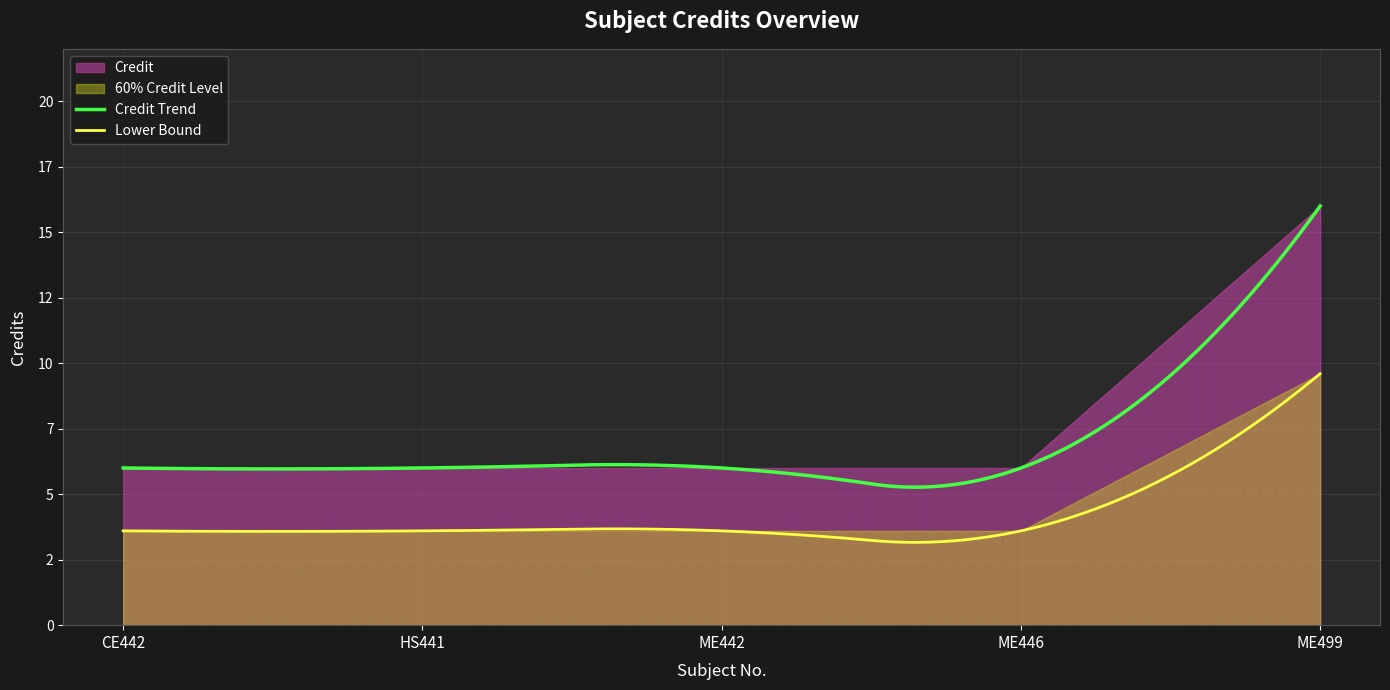

The chart shows a value of 3 at CE442. True or false?

False